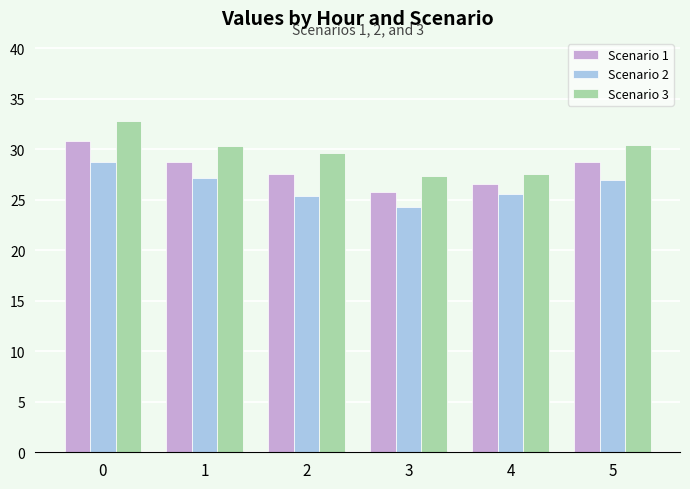

What is the total value across all series at 1?

86.2